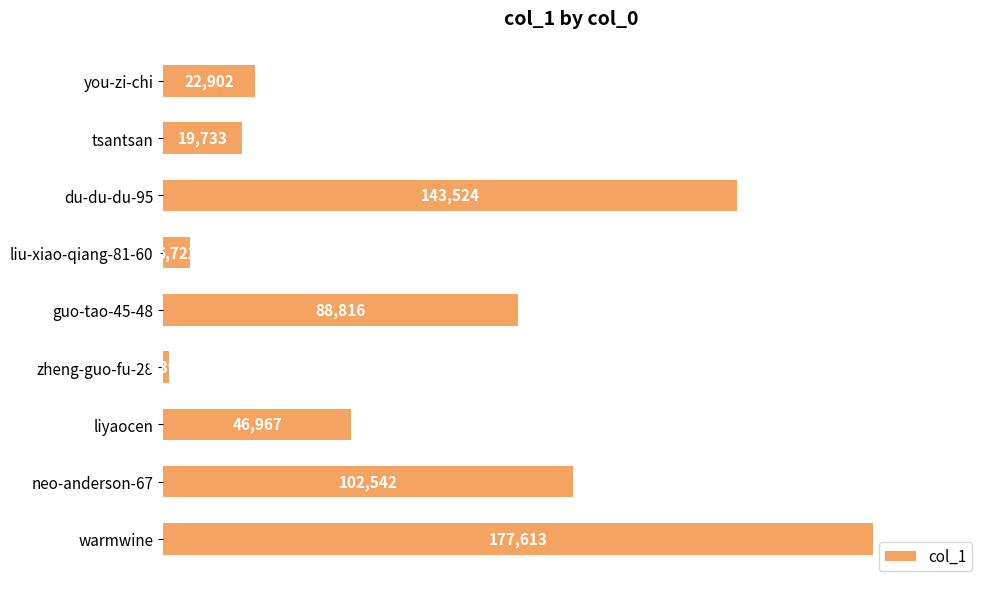

Does the chart contain stacked bars?

No